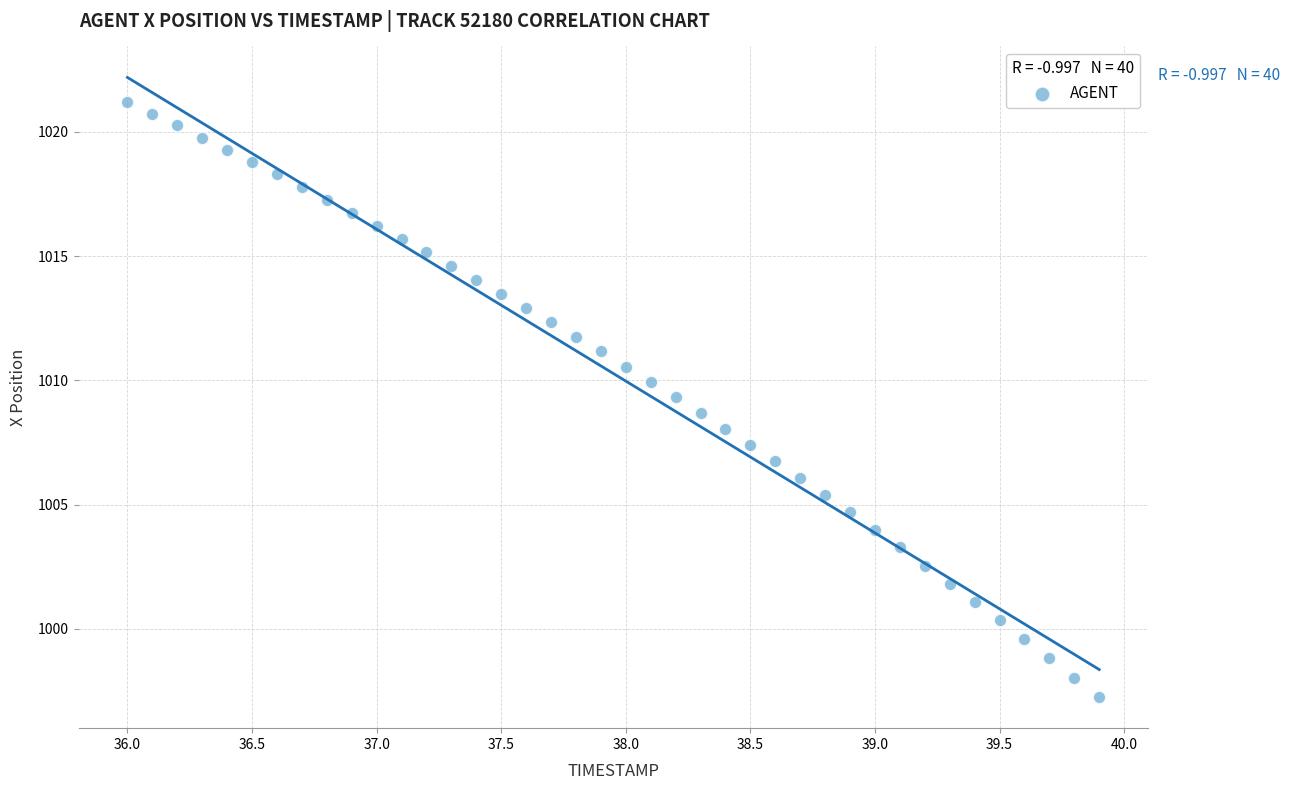

What is the range of X values (max minus min)?

3.9